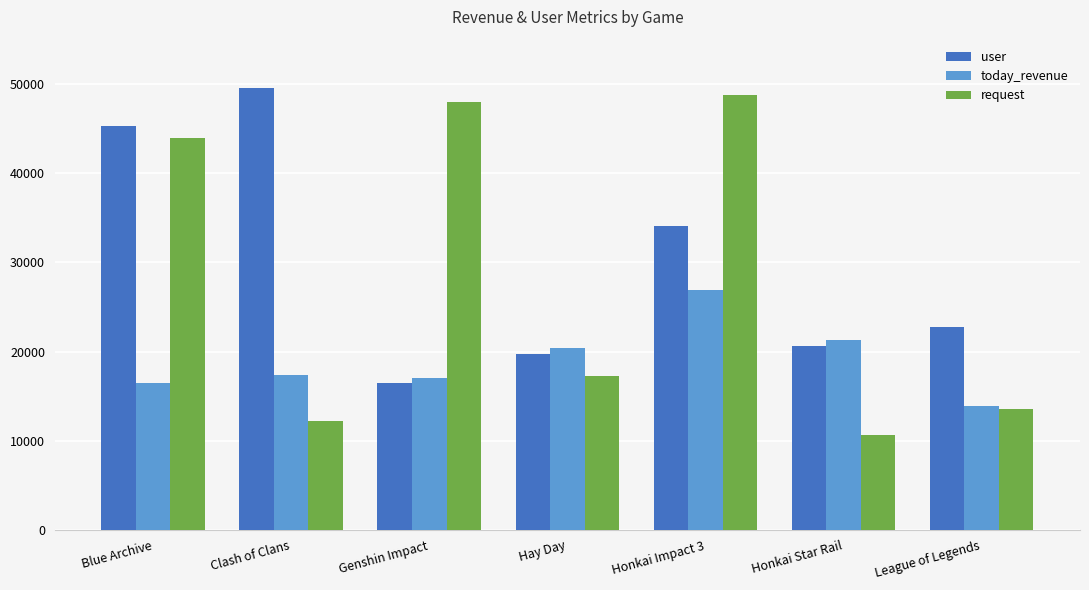

What is the value of the request bar at the 6th from the left?

10680